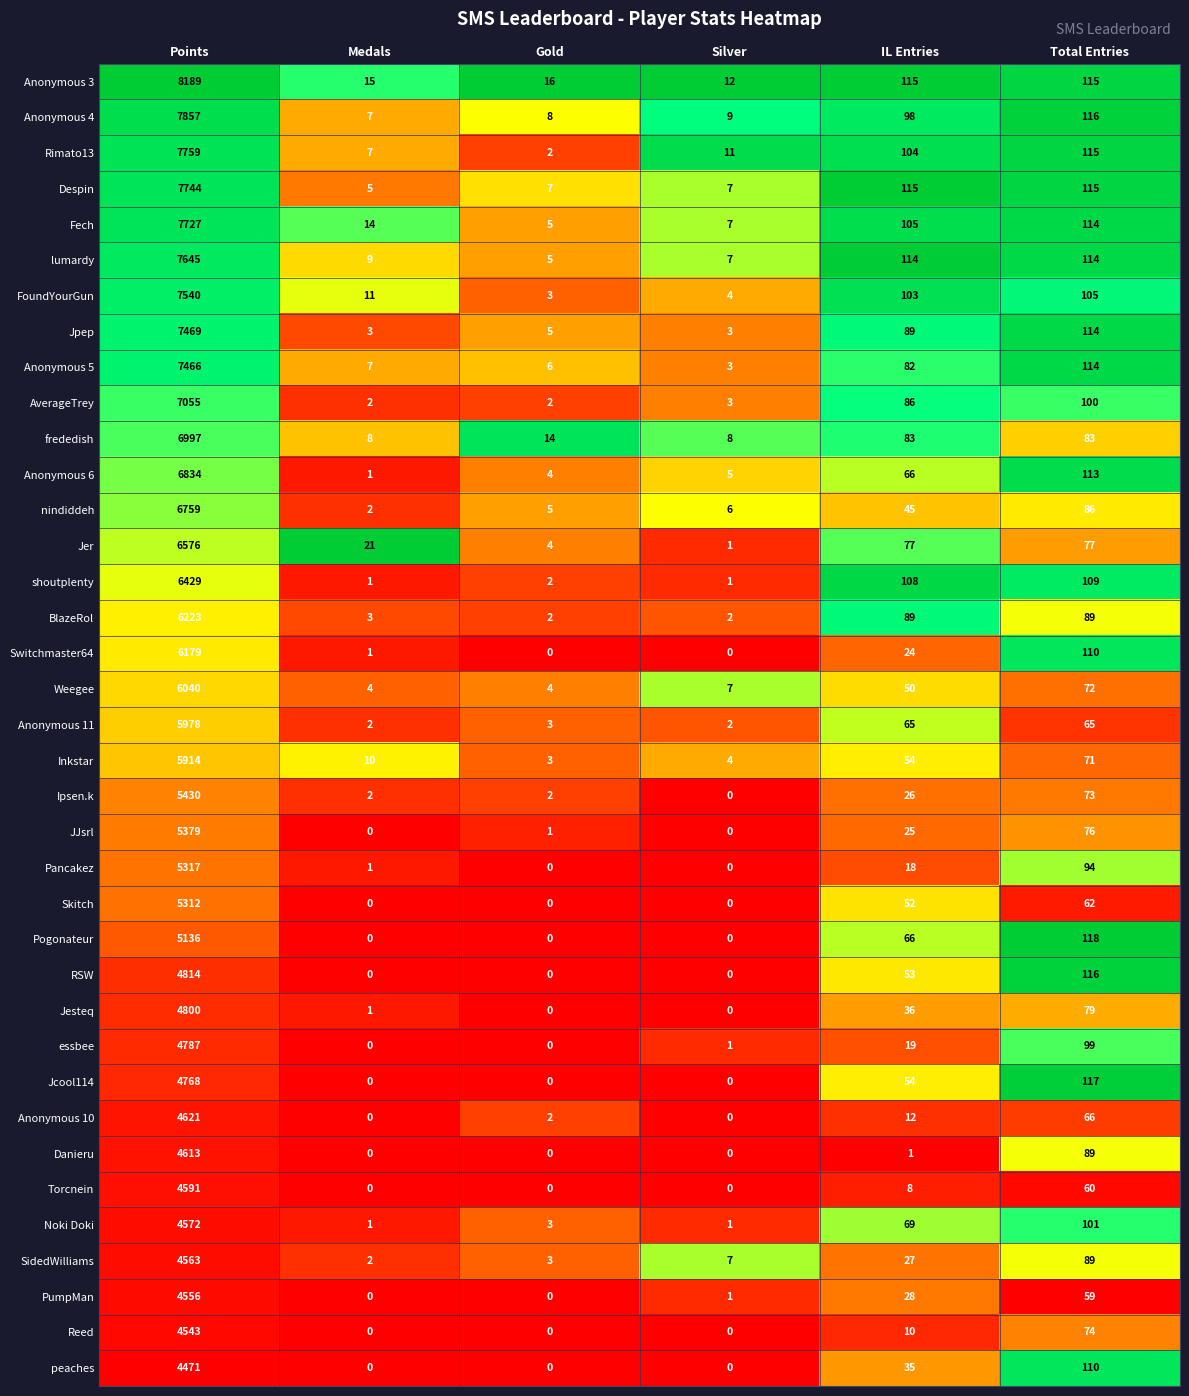

What is the greatest value displayed?

8189